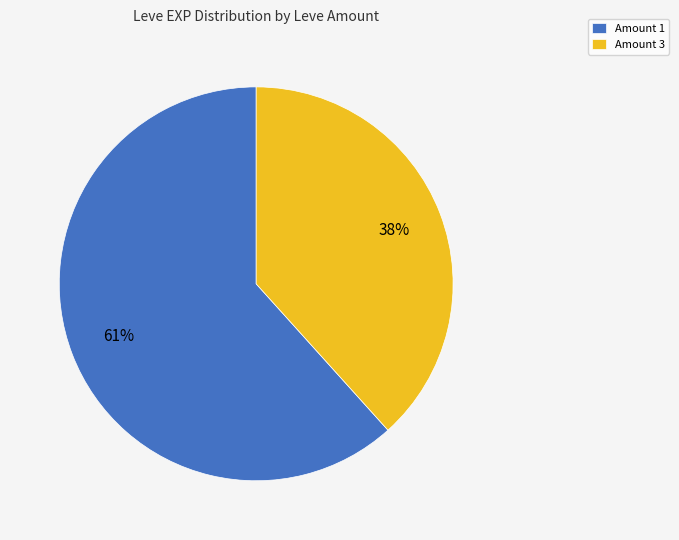

Approximately how many times larger is the value at 1 compared to 1?

1.7